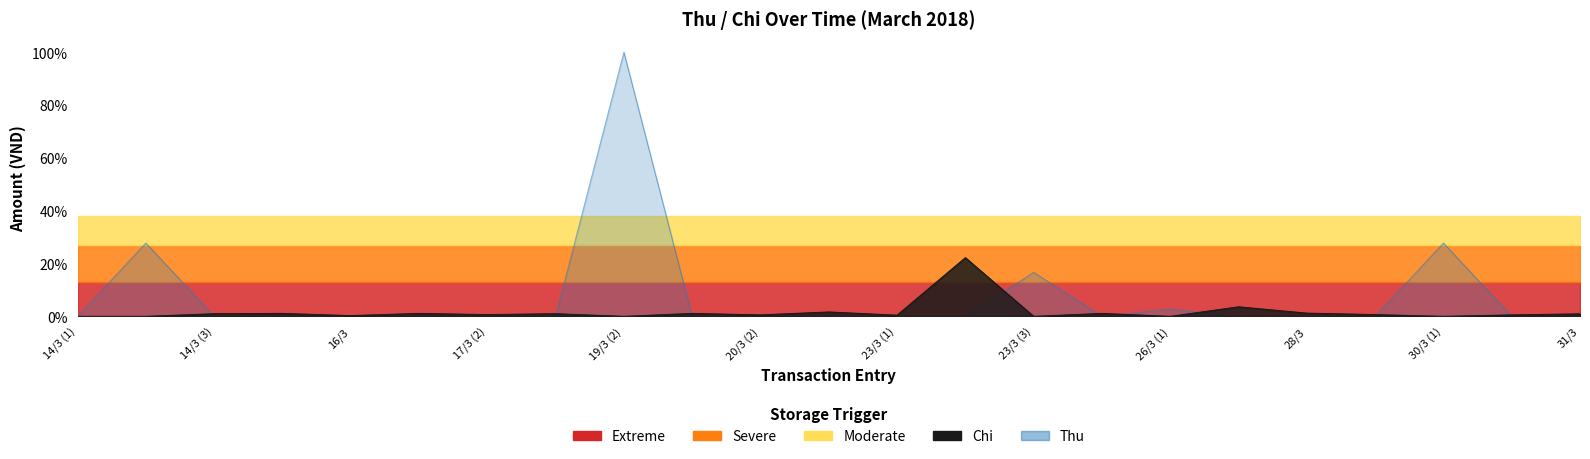

How many lines are shown in the chart?

2